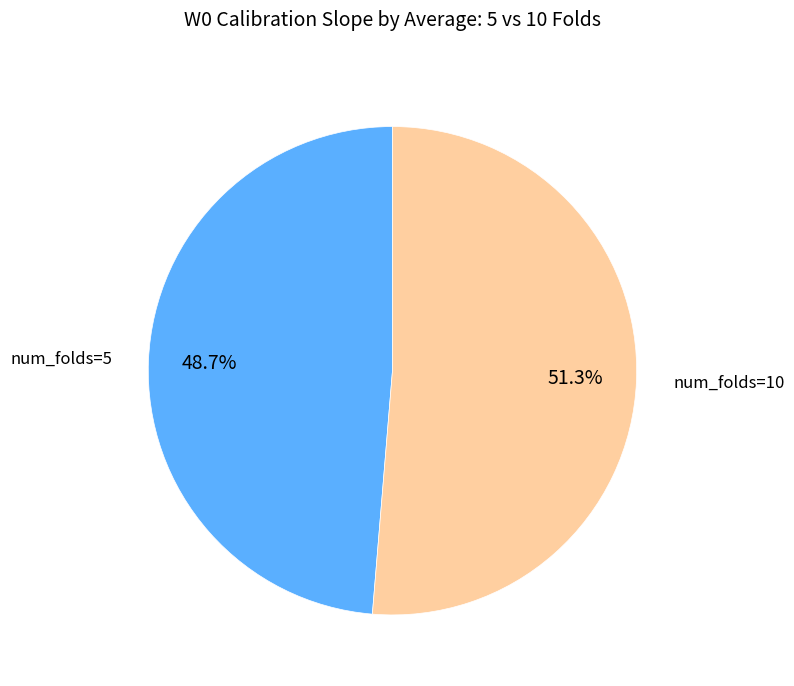

Is there a majority slice in this chart?

Yes